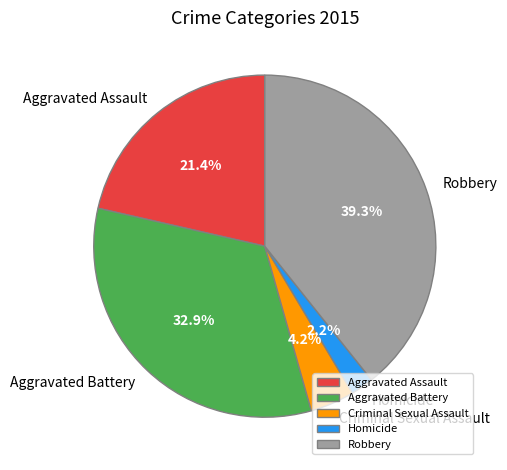

Is it true that Homicide is 2% of the pie?

True